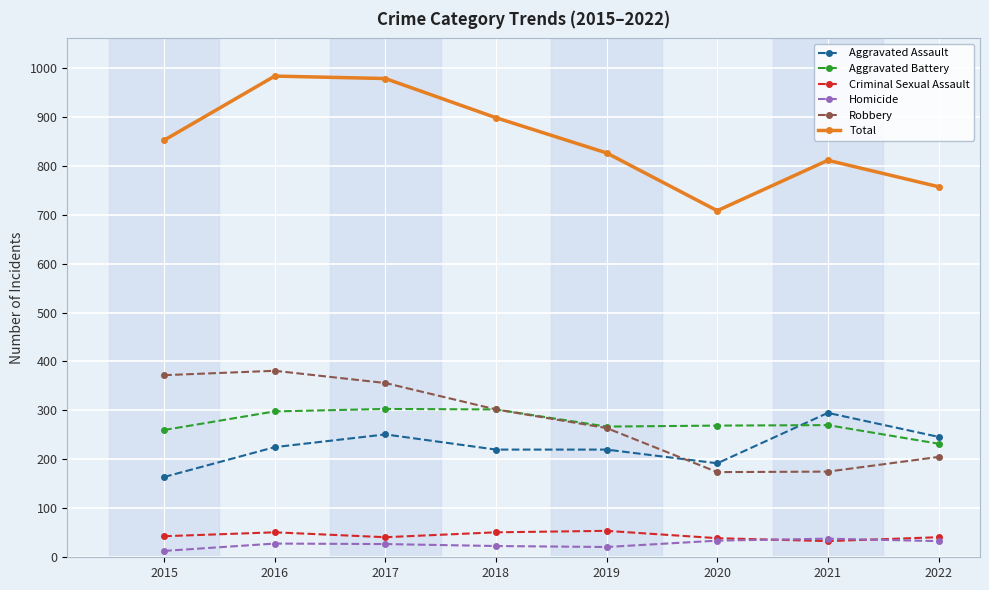

What is the total value across all series at 2018?

1796